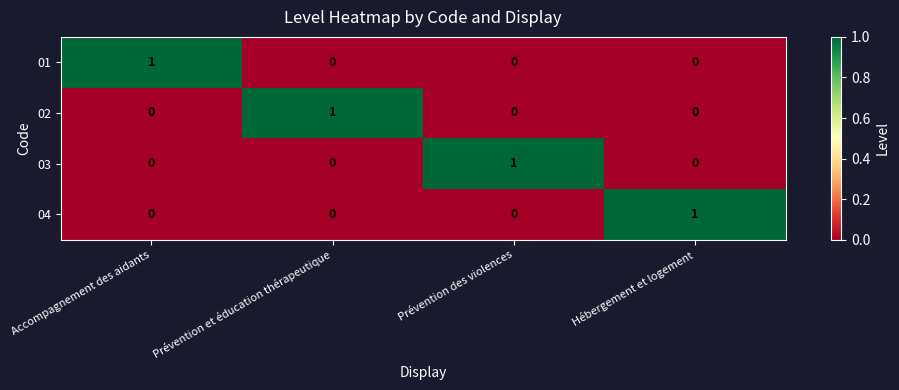

The 04 series shows 0 at Accompagnement des aidants. True or false?

True